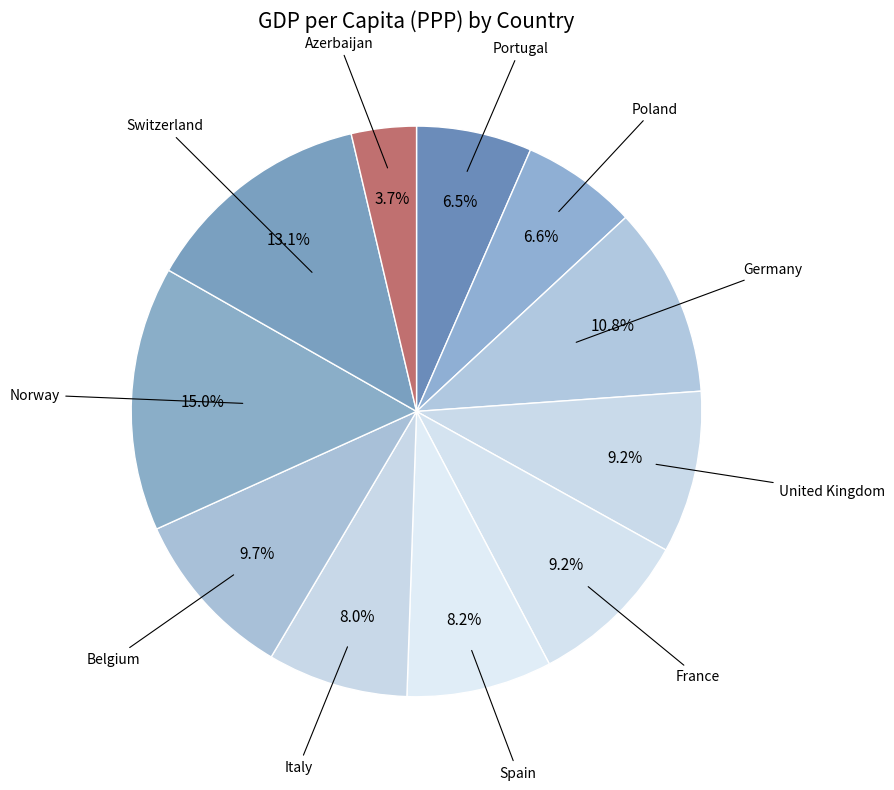

Between Germany and Poland, which is larger?

Germany